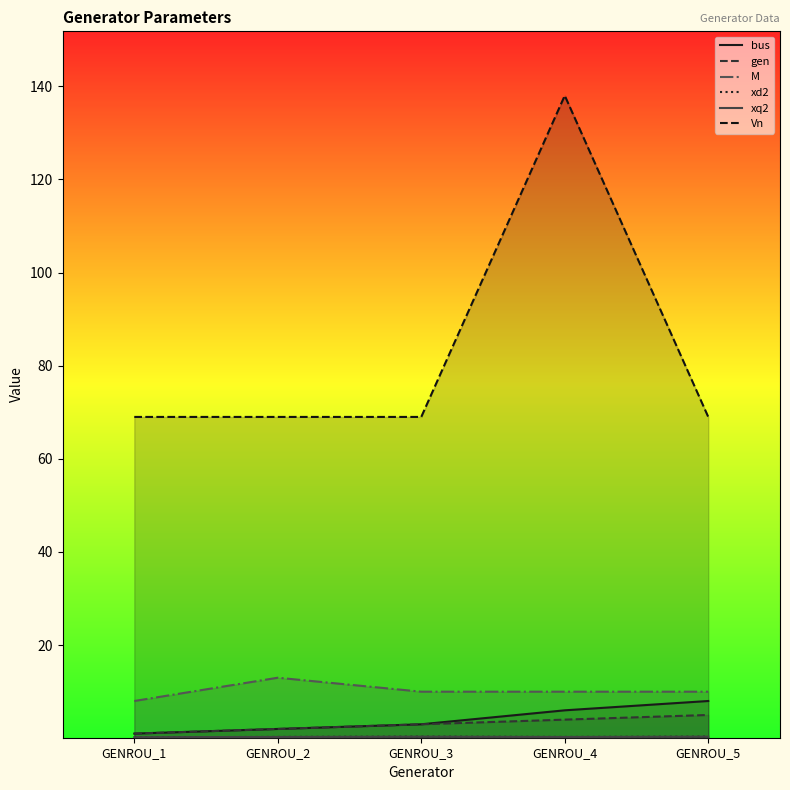

Rank the categories by bus value from lowest to highest.

GENROU_1, GENROU_2, GENROU_3, GENROU_4, GENROU_5